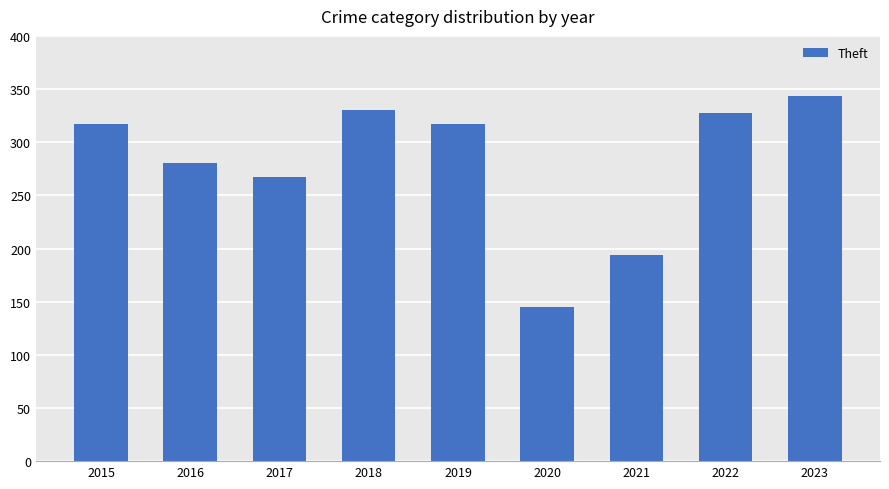

Where is the data nearest to the value 244?

2017